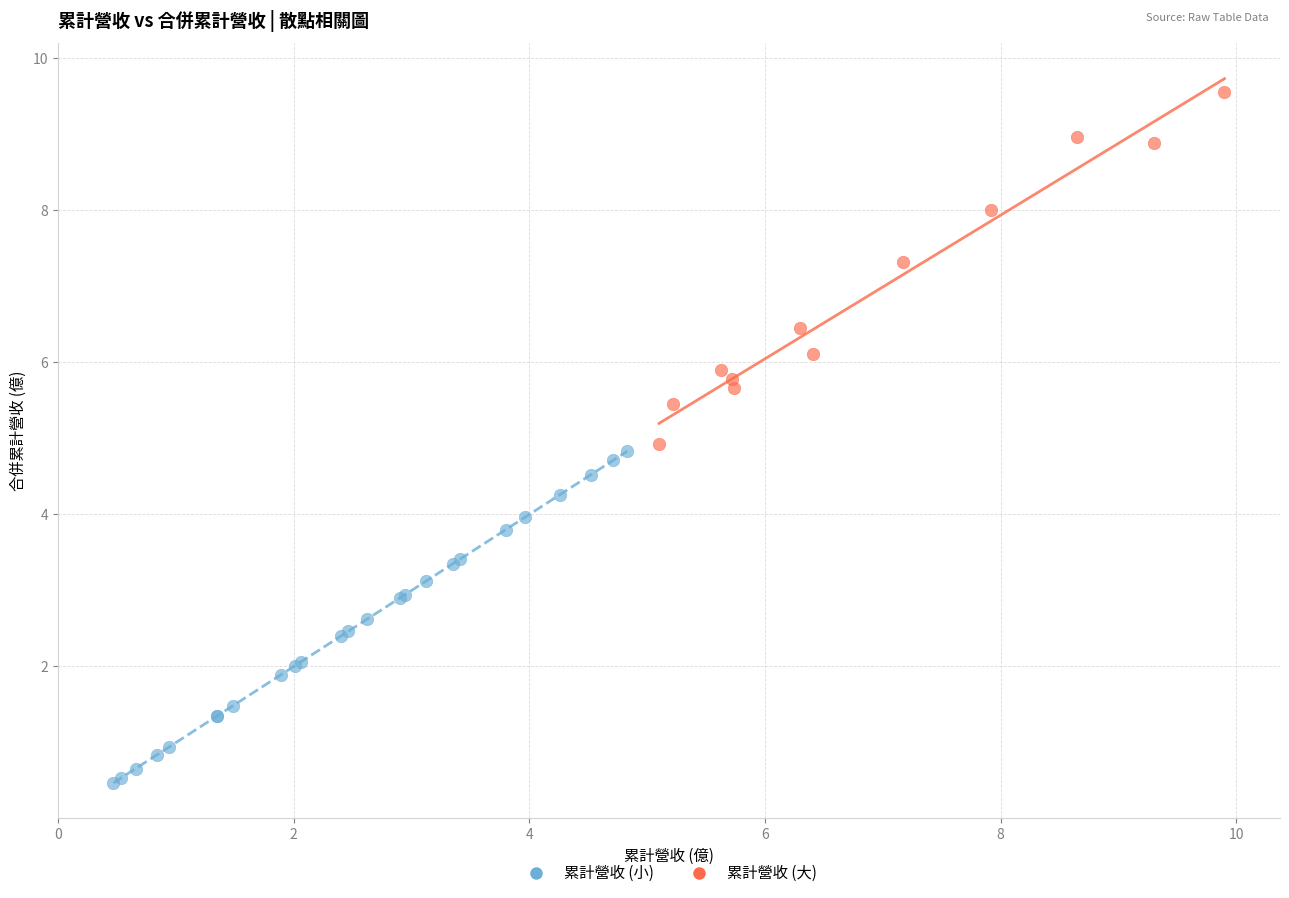

Which series contains the highest Y value?

累計營收 (大)